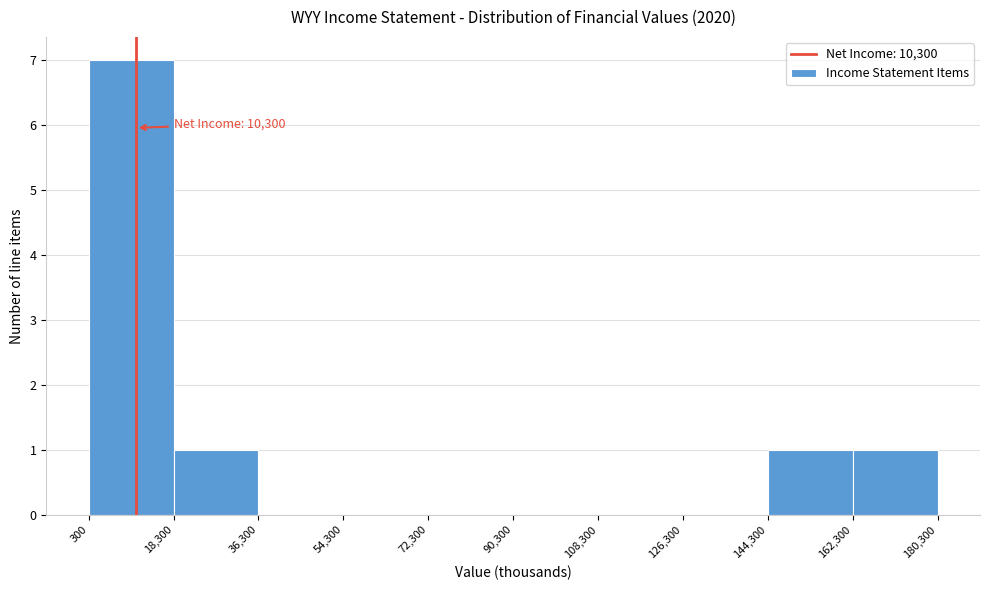

Over which range of the x-axis is the bar tallest?

300 to 18,300